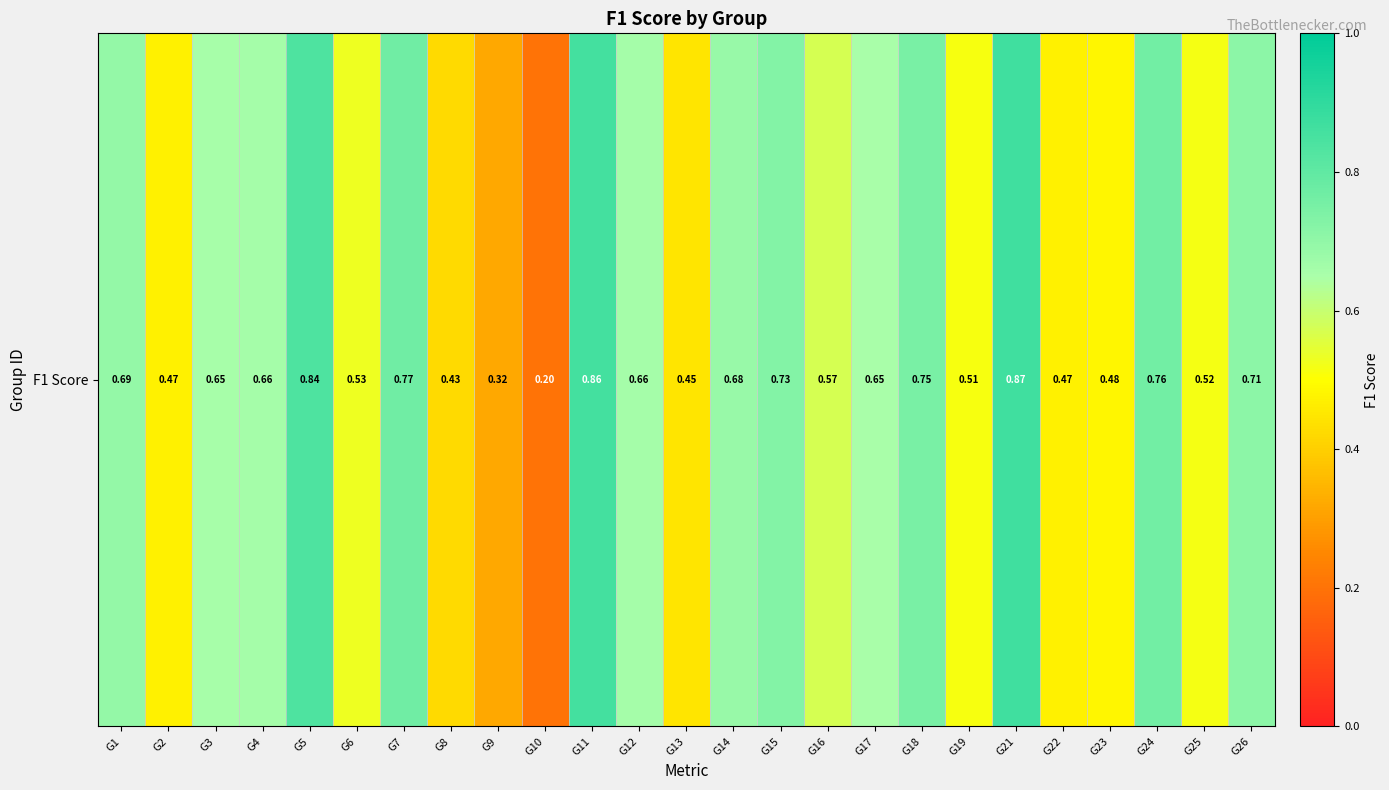

Which label corresponds to the largest value in the chart?

G21